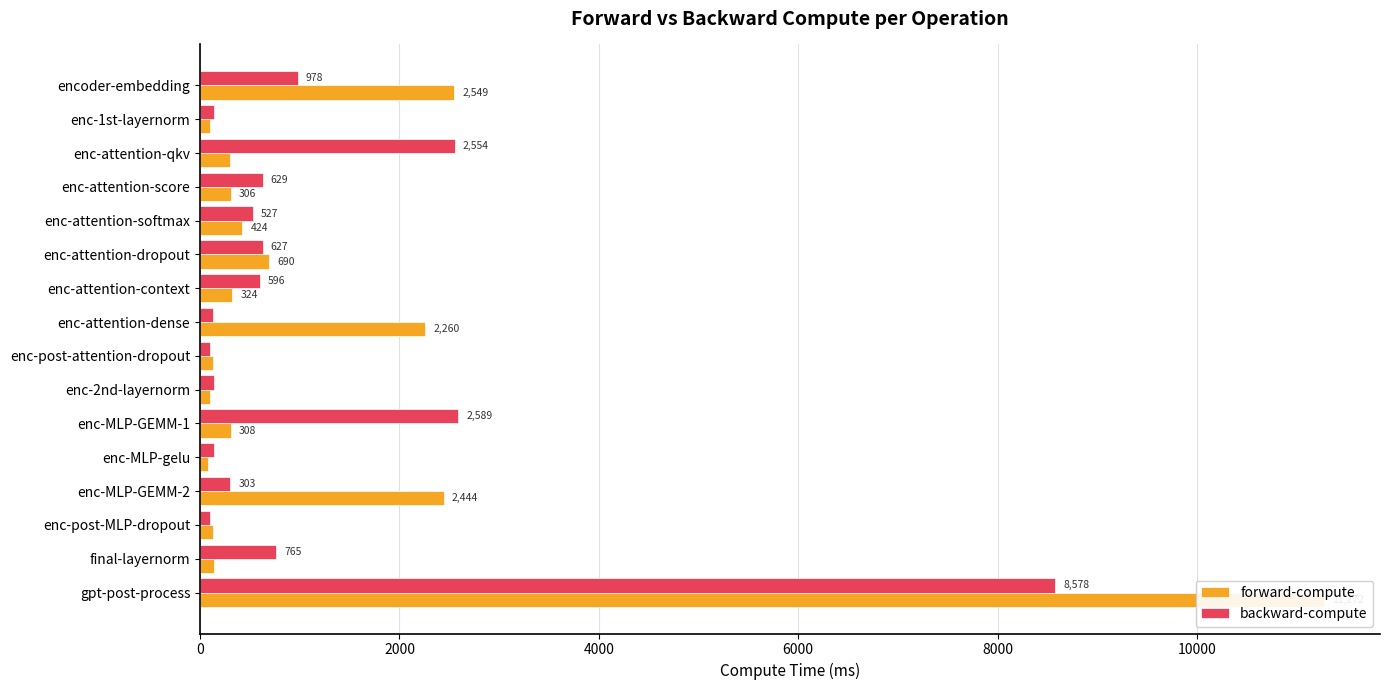

What is the minimum value for backward-compute?

100.4